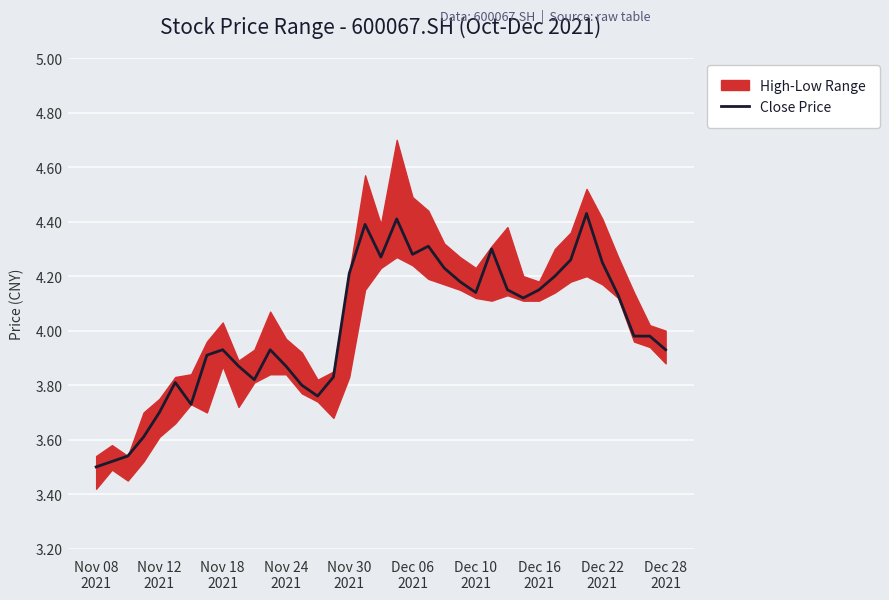

Which label corresponds to the smallest value in the chart?

Nov 08
2021